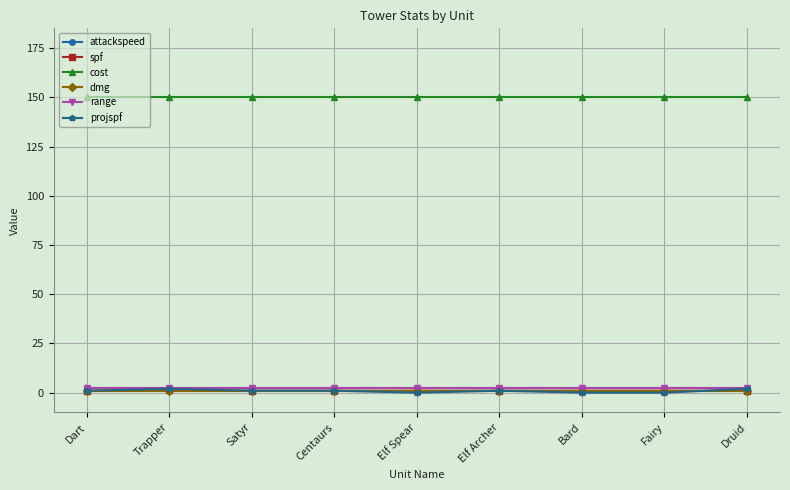

What is the label of the 1st point from the right?

Druid